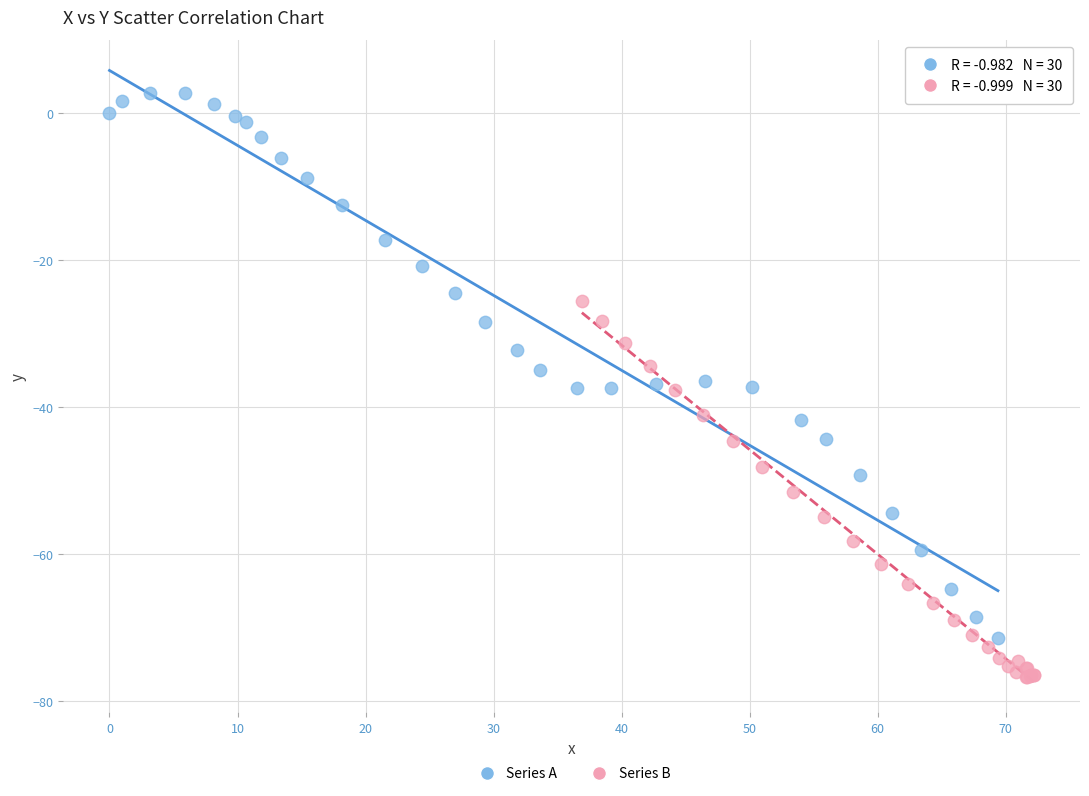

Which series has the largest Y range (max minus min)?

Series A